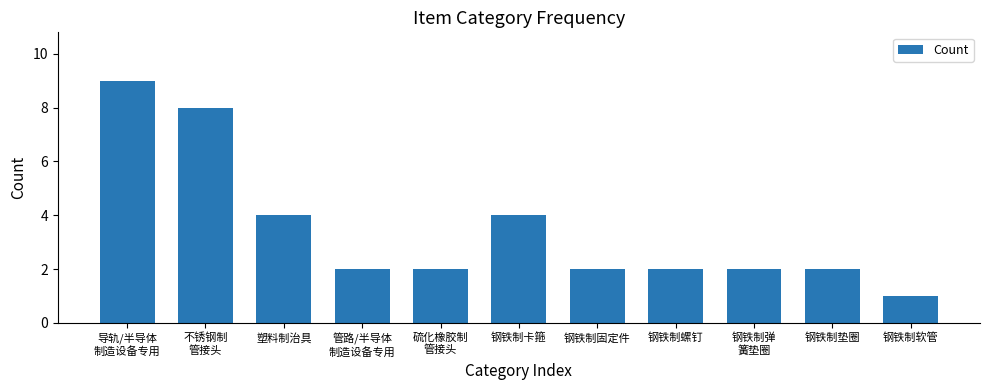

How many series are shown in this chart?

1